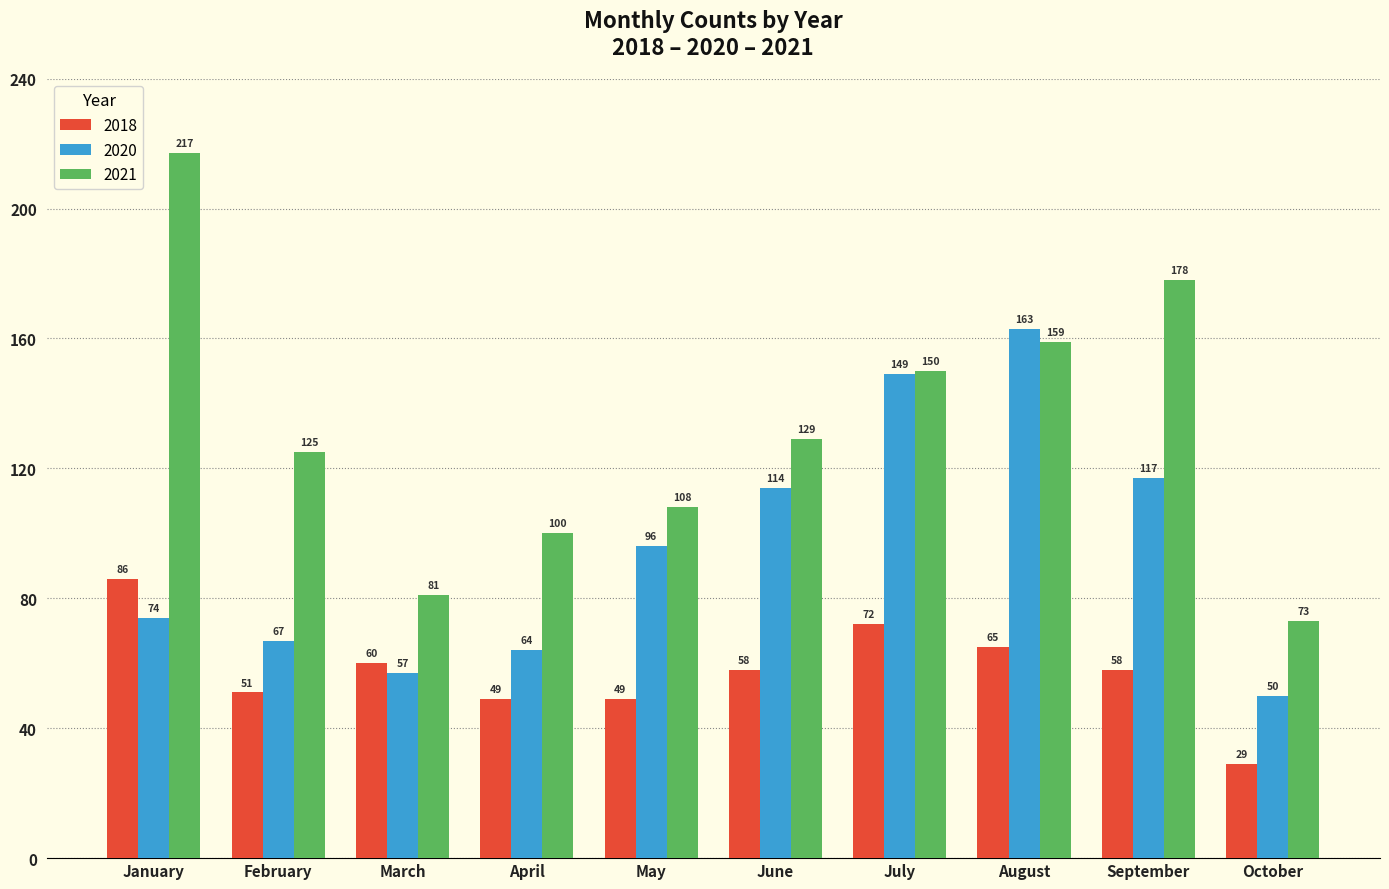

Count the number of data series in this chart.

3